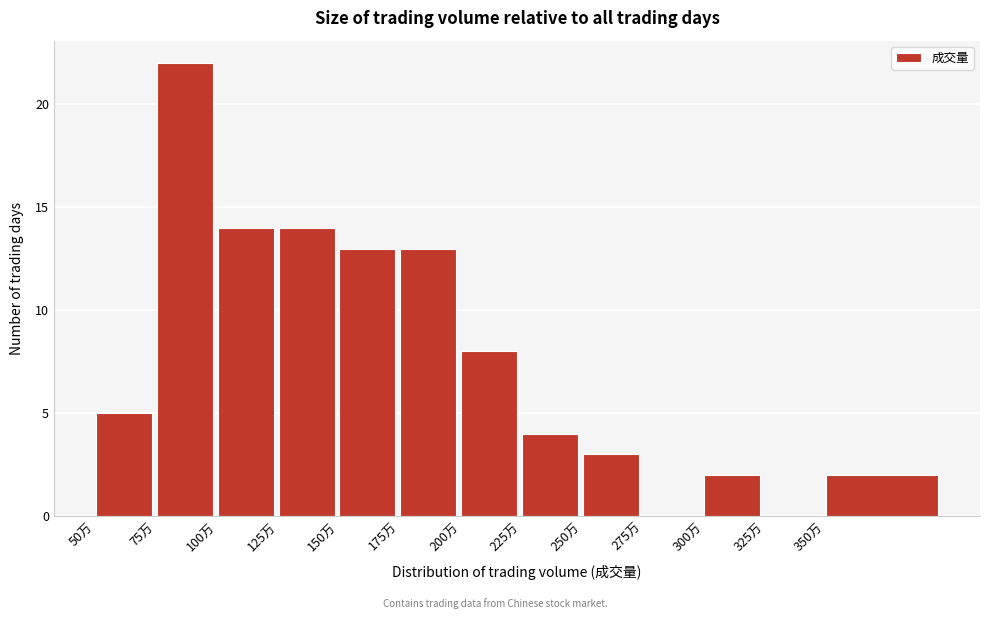

Reading left to right, transcribe all the data shown in this chart.

50万=5	75万=22	100万=14	125万=14	150万=13	175万=13	200万=8	225万=4	250万=3	275万=0	300万=2	325万=0	350万=2